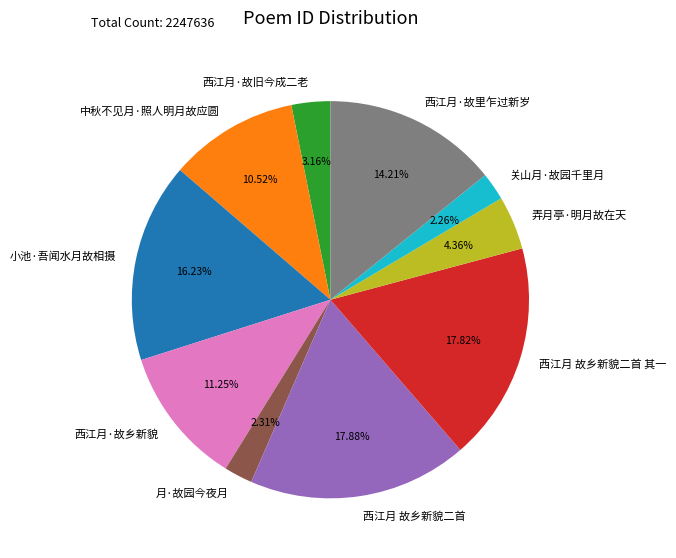

Does 西江月 故乡新貌二首 represent more than half of the total?

No